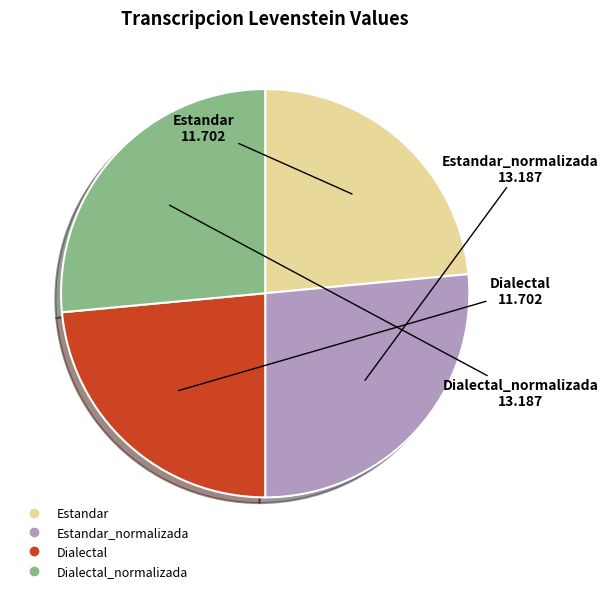

How many segments does this pie chart have?

4